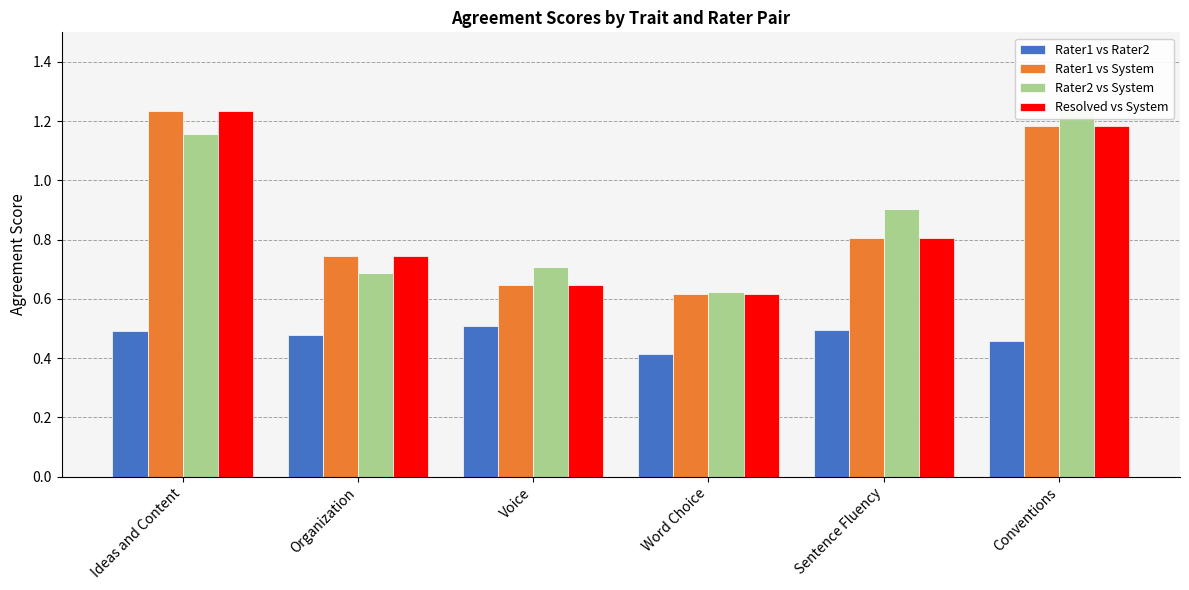

List the series in order of their peak value, lowest first.

Rater1 vs Rater2, Rater1 vs System, Resolved vs System, Rater2 vs System